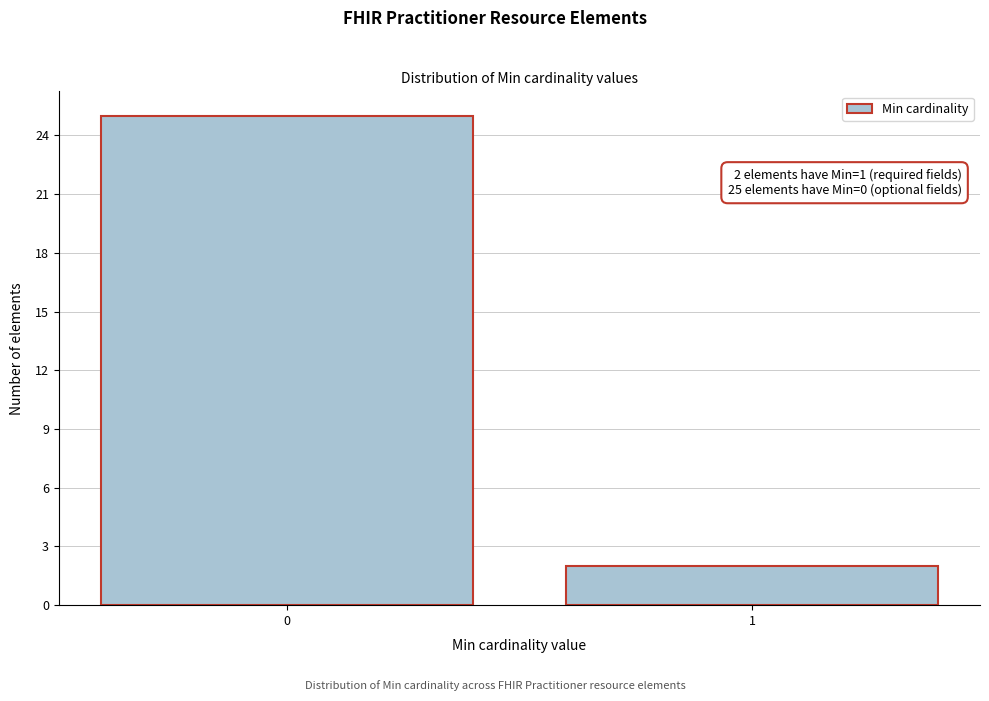

Reading left to right, what are all the values shown in this chart?

0=25	1=2